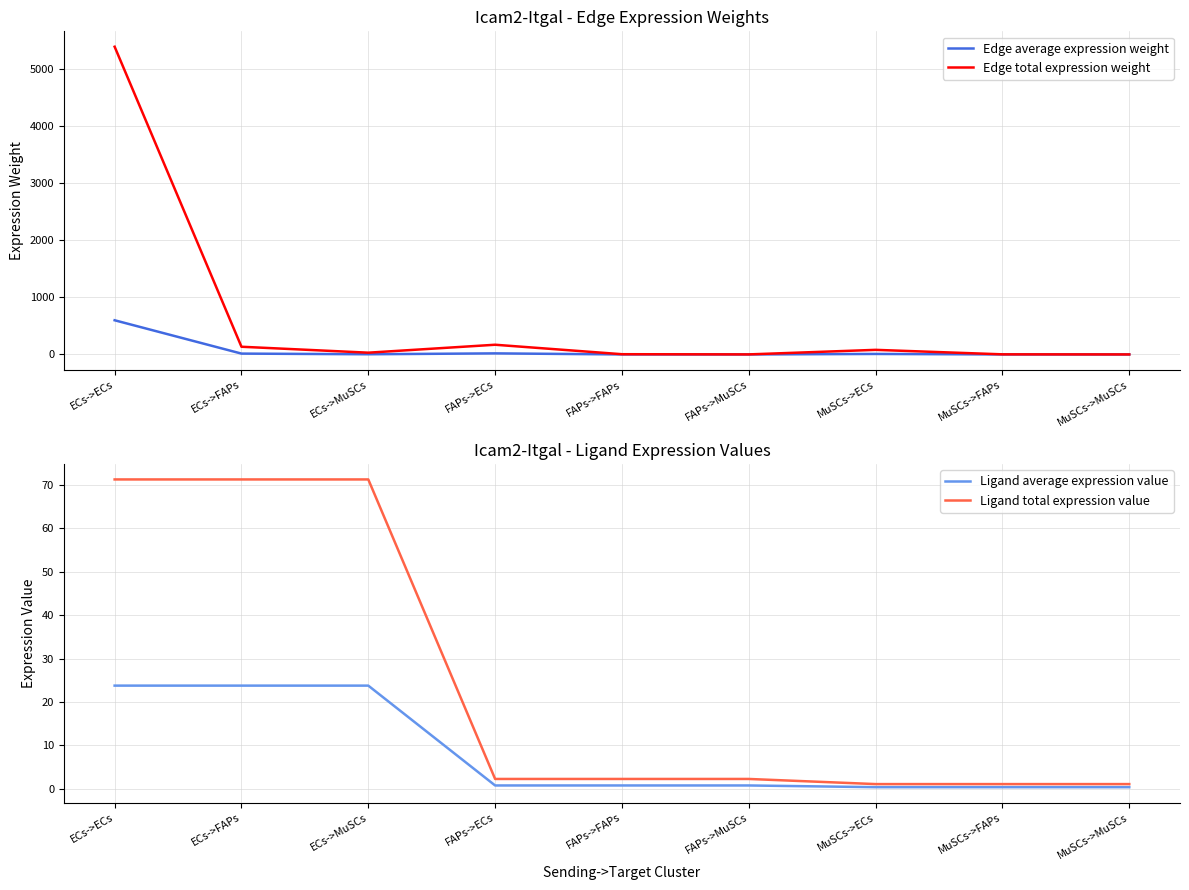

How many values in the Edge average expression weight series are below 3?

4